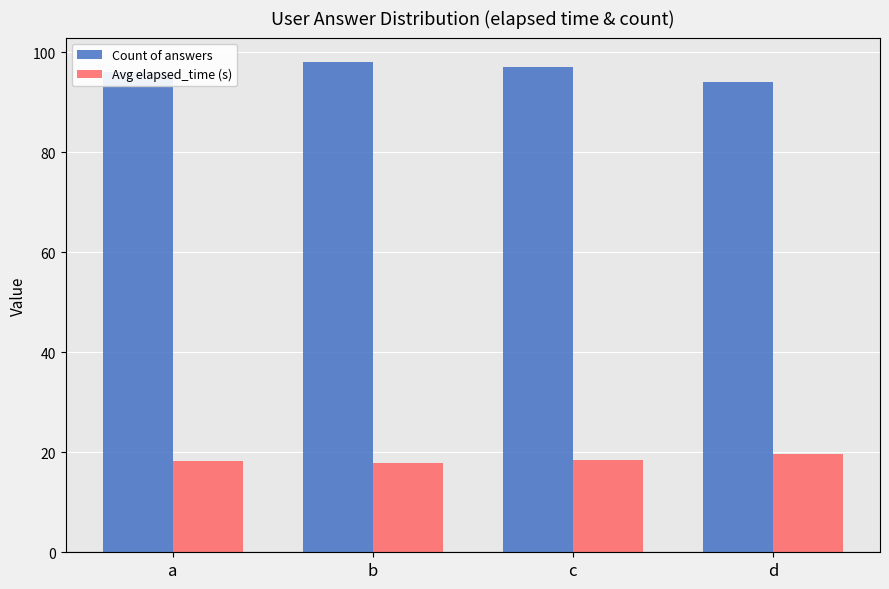

Read the Count of answers value at d.

94.0